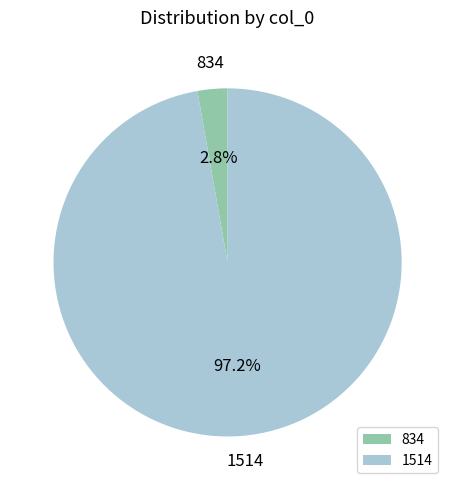

What percentage is the 834 slice, to the nearest percent?

3%